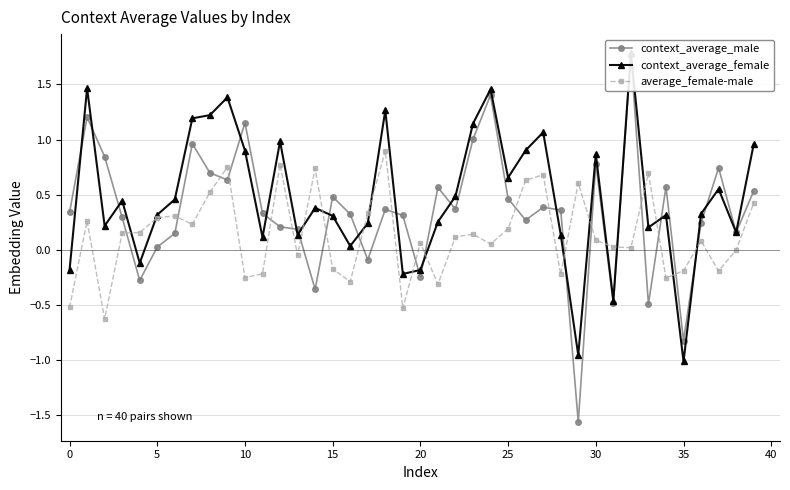

What is the label of the 29th point from the right?

11